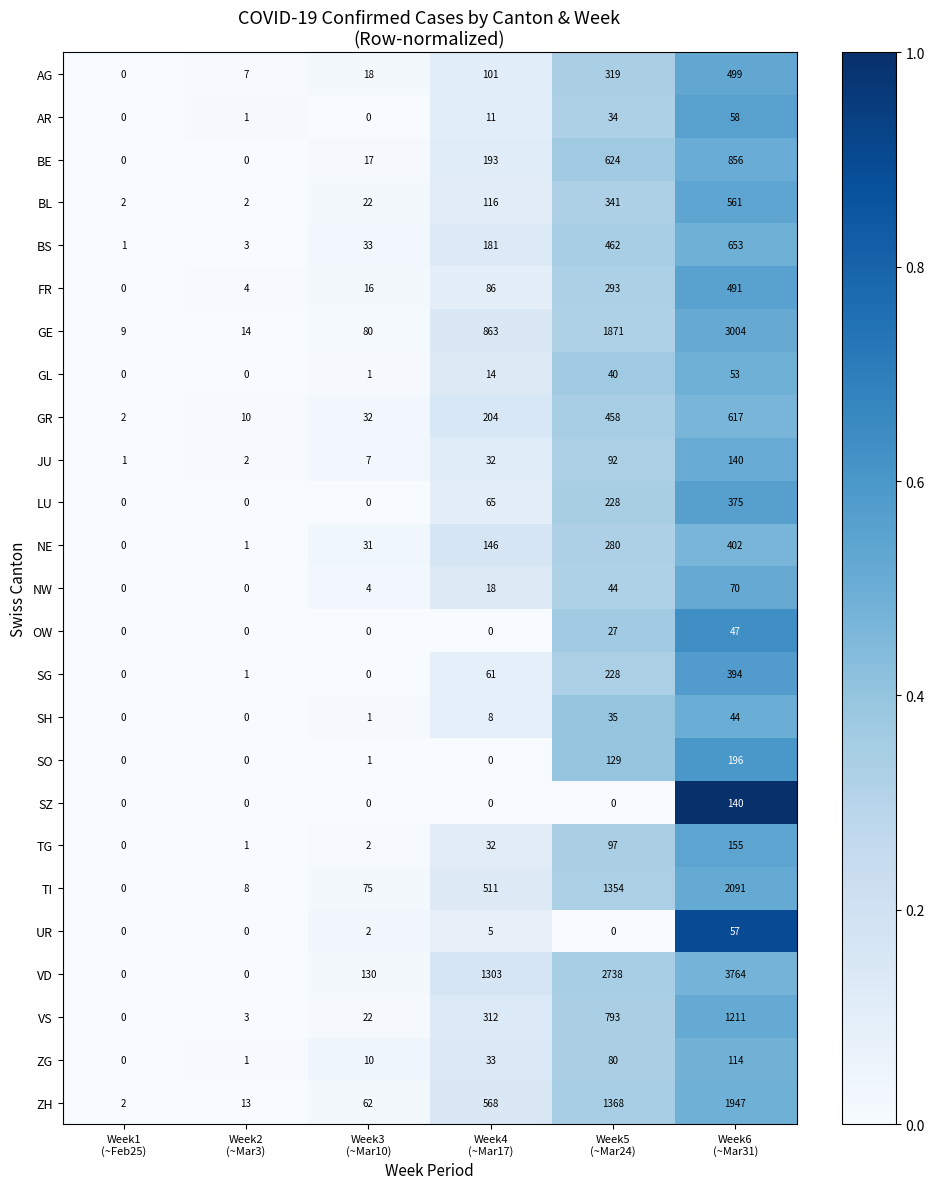

At how many categories does at least one series exceed 87?

4